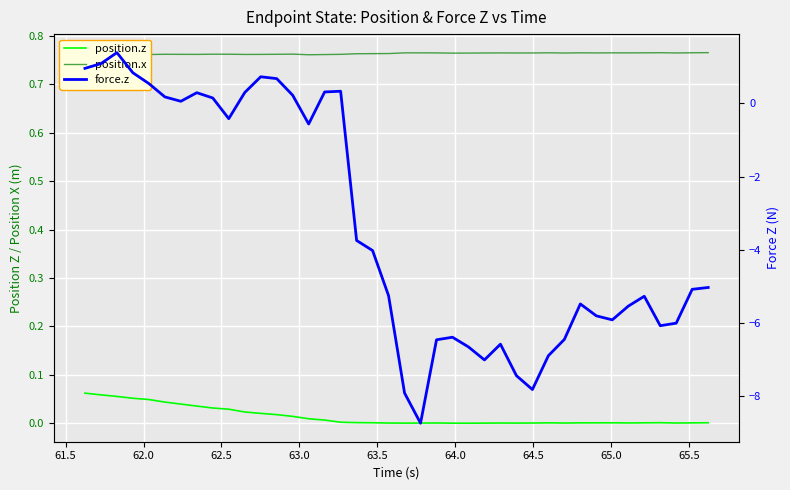

True or false: position.z and force.z cross at least once.

True